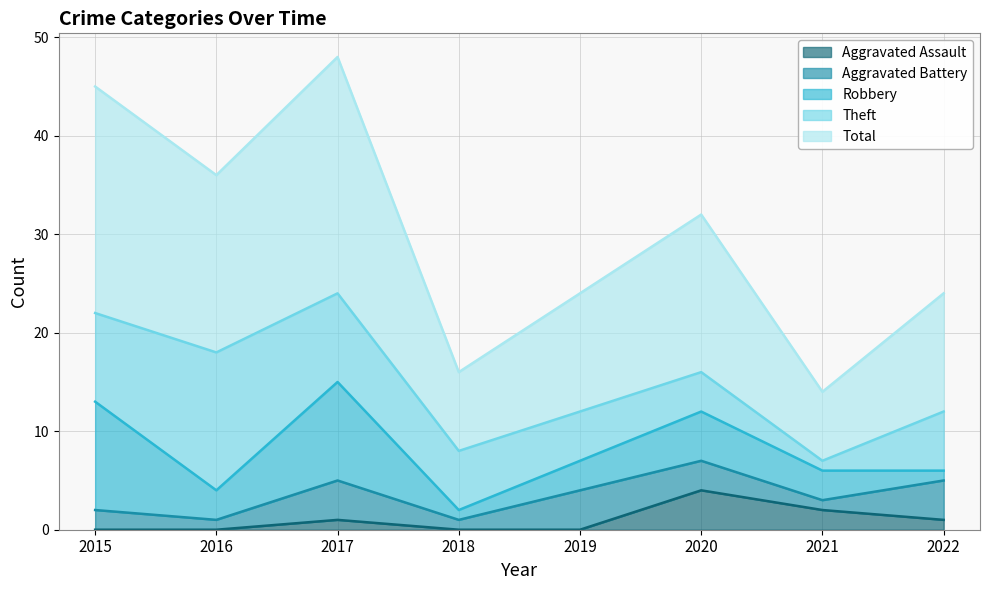

At 2015, list the series in order from largest to smallest.

Total, Robbery, Theft, Aggravated Battery, Aggravated Assault